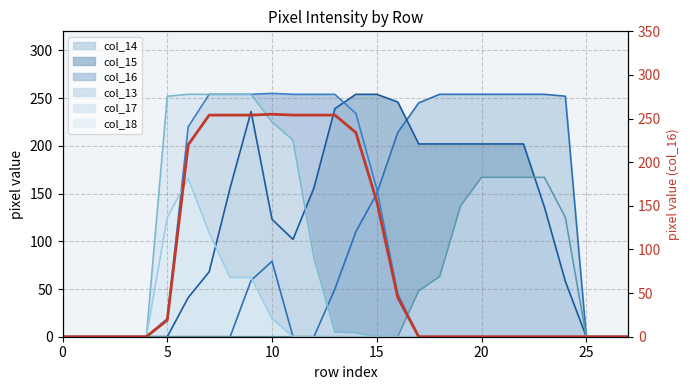

Is it true that the value at 20 is 0?

True